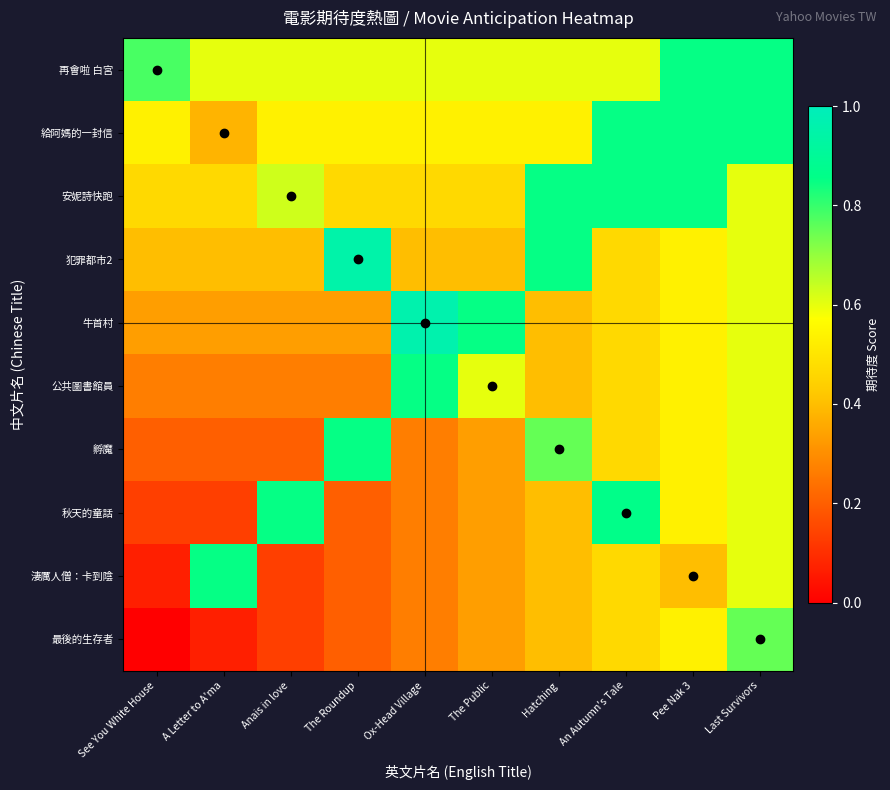

Reading left to right, what are all the values shown in this chart?

再會啦 白宮: See You White House=0.8	A Letter to A'ma=0.6	Anais in love=0.6	The Roundup=0.6	Ox-Head Village=0.6	The Public=0.6	Hatching=0.6	An Autumn's Tale=0.6	Pee Nak 3=0.8	Last Survivors=0.8
給阿媽的一封信: See You White House=0.5	A Letter to A'ma=0.4	Anais in love=0.5	The Roundup=0.5	Ox-Head Village=0.5	The Public=0.5	Hatching=0.5	An Autumn's Tale=0.8	Pee Nak 3=0.8	Last Survivors=0.8
安妮詩快跑: See You White House=0.5	A Letter to A'ma=0.5	Anais in love=0.6	The Roundup=0.5	Ox-Head Village=0.5	The Public=0.5	Hatching=0.8	An Autumn's Tale=0.8	Pee Nak 3=0.8	Last Survivors=0.6
犯罪都市2: See You White House=0.4	A Letter to A'ma=0.4	Anais in love=0.4	The Roundup=0.9	Ox-Head Village=0.4	The Public=0.4	Hatching=0.8	An Autumn's Tale=0.5	Pee Nak 3=0.5	Last Survivors=0.6
牛首村: See You White House=0.3	A Letter to A'ma=0.3	Anais in love=0.3	The Roundup=0.3	Ox-Head Village=1.0	The Public=0.8	Hatching=0.4	An Autumn's Tale=0.5	Pee Nak 3=0.5	Last Survivors=0.6
公共圖書館員: See You White House=0.3	A Letter to A'ma=0.3	Anais in love=0.3	The Roundup=0.3	Ox-Head Village=0.8	The Public=0.6	Hatching=0.4	An Autumn's Tale=0.5	Pee Nak 3=0.5	Last Survivors=0.6
孵魔: See You White House=0.2	A Letter to A'ma=0.2	Anais in love=0.2	The Roundup=0.8	Ox-Head Village=0.3	The Public=0.3	Hatching=0.8	An Autumn's Tale=0.5	Pee Nak 3=0.5	Last Survivors=0.6
秋天的童話: See You White House=0.1	A Letter to A'ma=0.1	Anais in love=0.8	The Roundup=0.2	Ox-Head Village=0.3	The Public=0.3	Hatching=0.4	An Autumn's Tale=0.9	Pee Nak 3=0.5	Last Survivors=0.6
淒厲人僧：卡到陰: See You White House=0.1	A Letter to A'ma=0.8	Anais in love=0.1	The Roundup=0.2	Ox-Head Village=0.3	The Public=0.3	Hatching=0.4	An Autumn's Tale=0.5	Pee Nak 3=0.4	Last Survivors=0.6
最後的生存者: See You White House=0.0	A Letter to A'ma=0.1	Anais in love=0.1	The Roundup=0.2	Ox-Head Village=0.3	The Public=0.3	Hatching=0.4	An Autumn's Tale=0.5	Pee Nak 3=0.5	Last Survivors=0.8